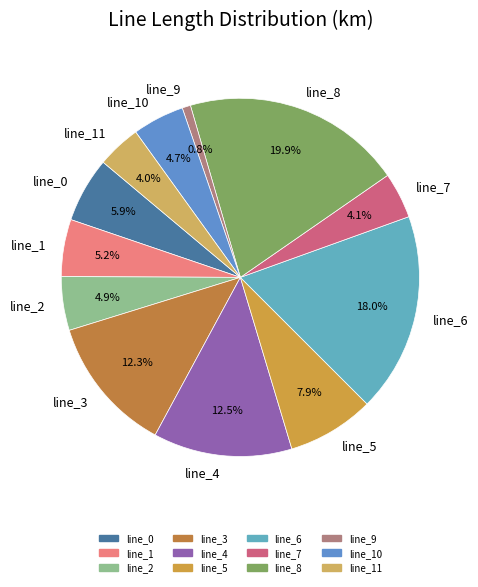

What is the largest slice in the pie chart?

line_8